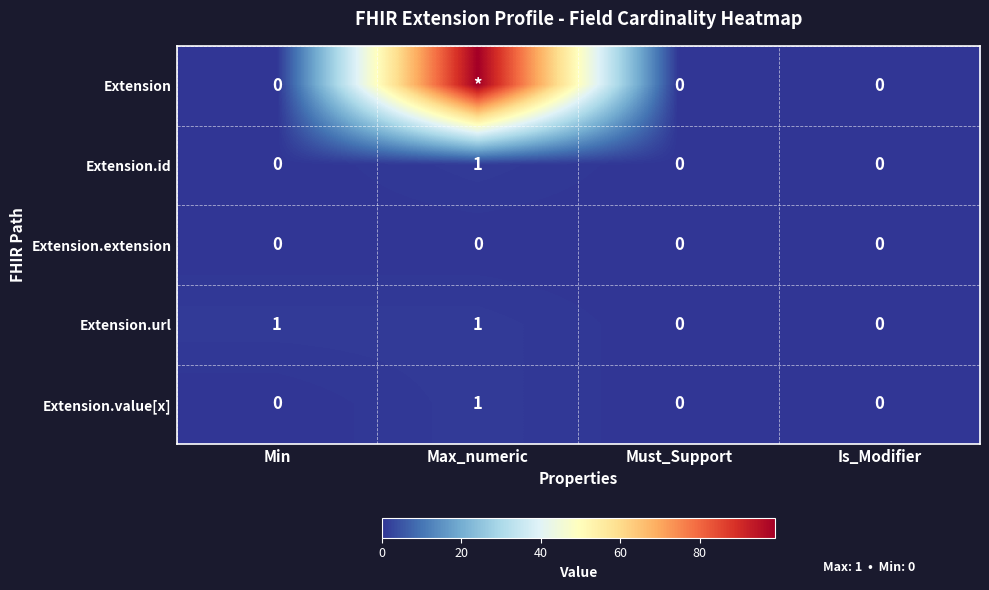

Which label corresponds to the largest value in the chart?

Max_numeric